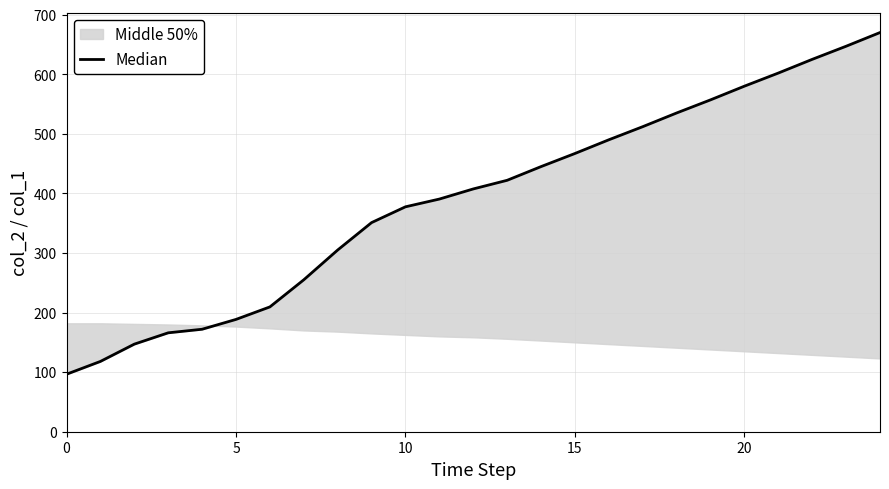

What is the change in value from 7 to 18?

+280.0